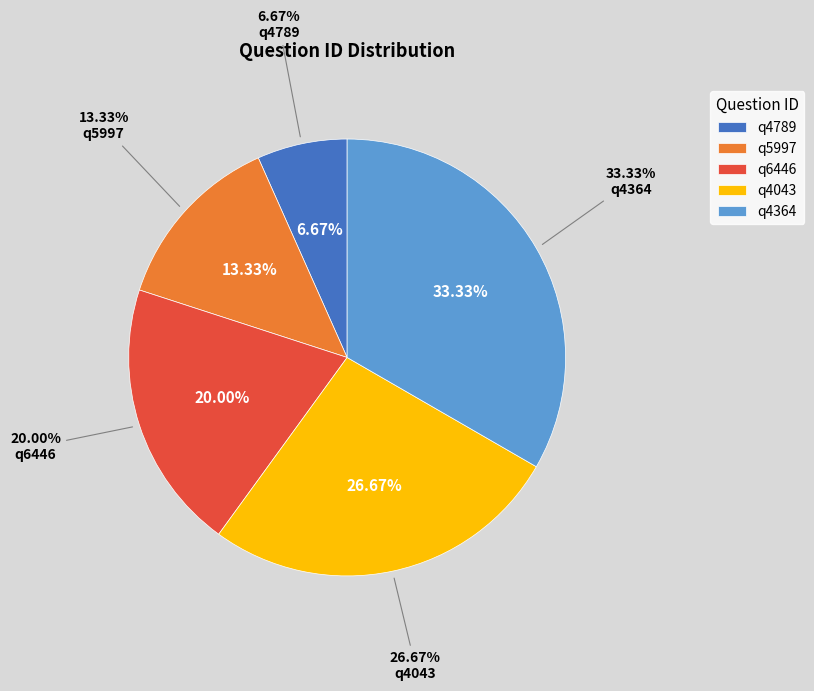

Approximately how many times larger is the value at q4043 compared to q4789?

4.0